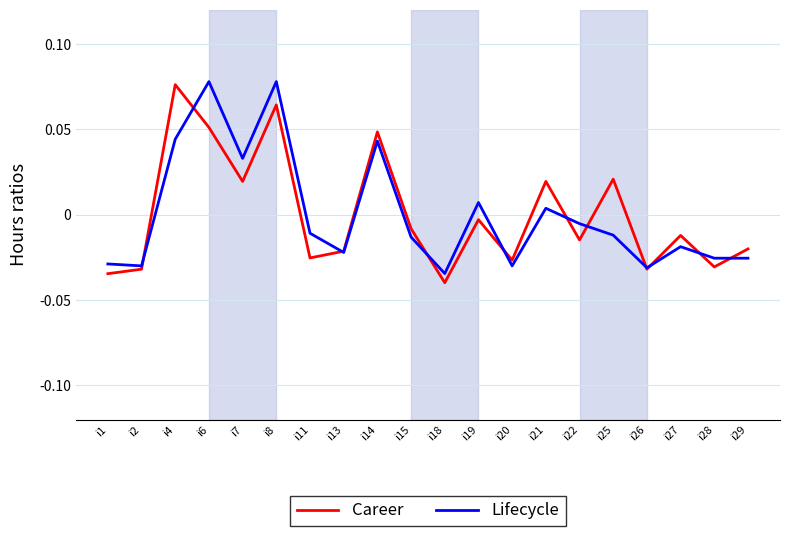

Rank the series at i19 from lowest to highest value.

Career, Lifecycle